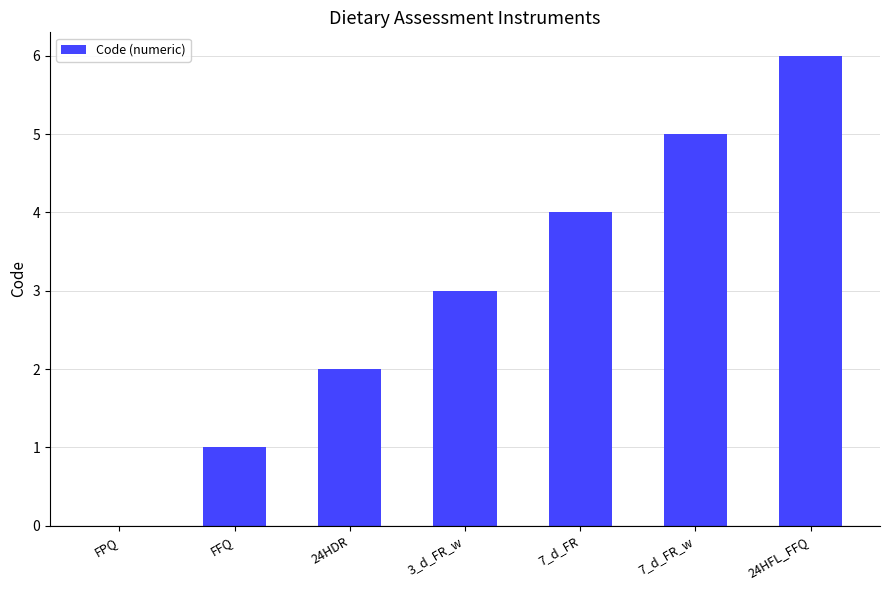

True or false: the data shows 0 at FPQ.

True